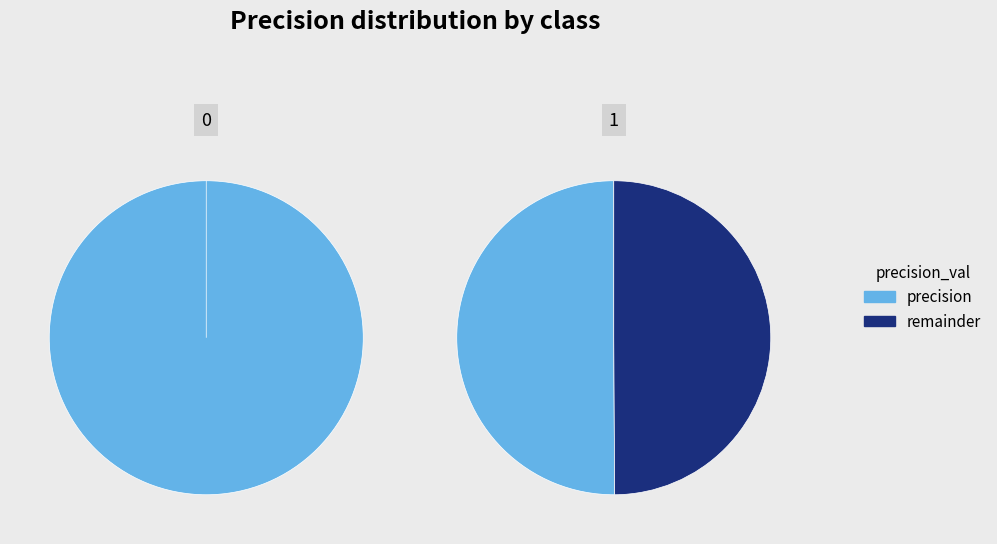

Is there any slice that represents more than half of the pie?

Yes